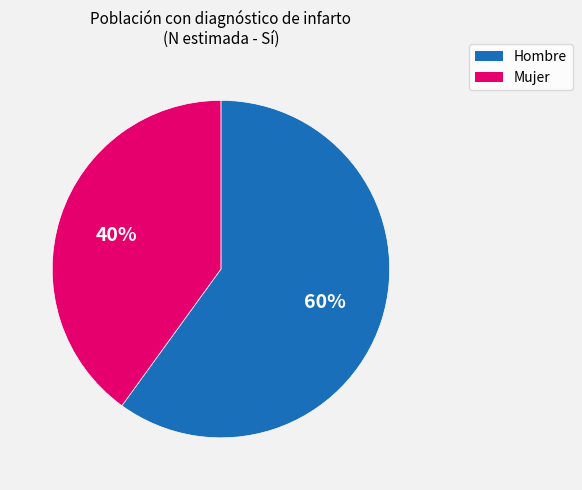

True or false: Hombre accounts for 60% of the total.

True